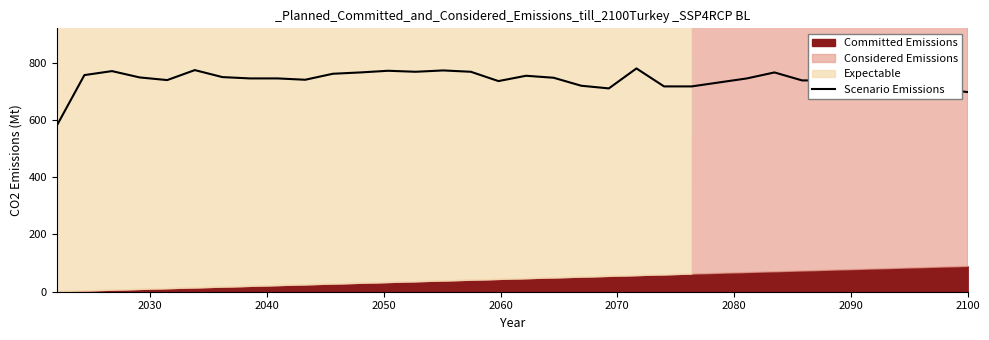

How many points are lower than both their immediate neighbors (excluding endpoints)?

6